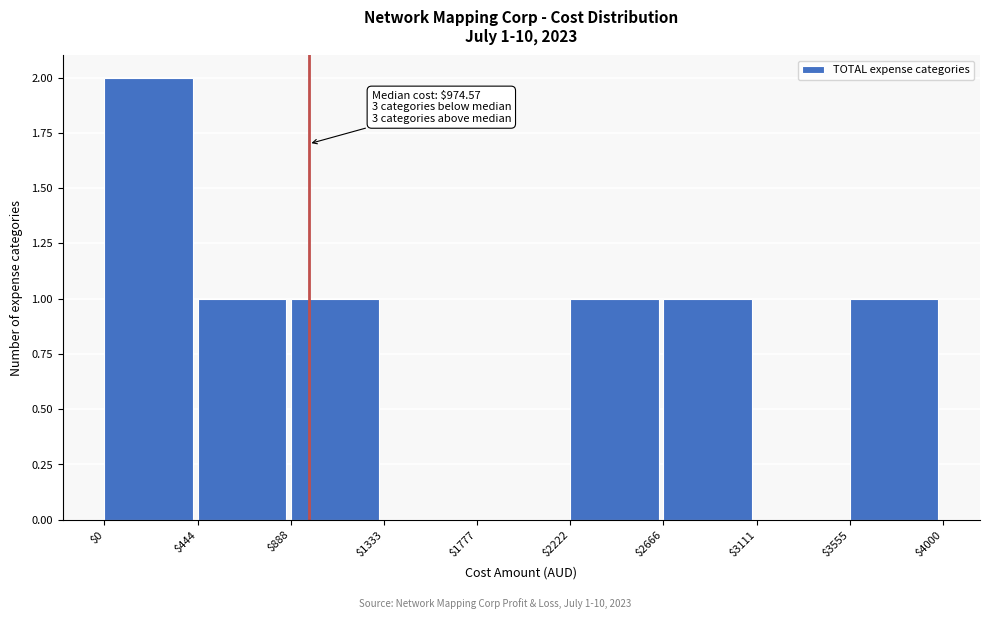

Over which range of the x-axis is the bar tallest?

$0 to $444